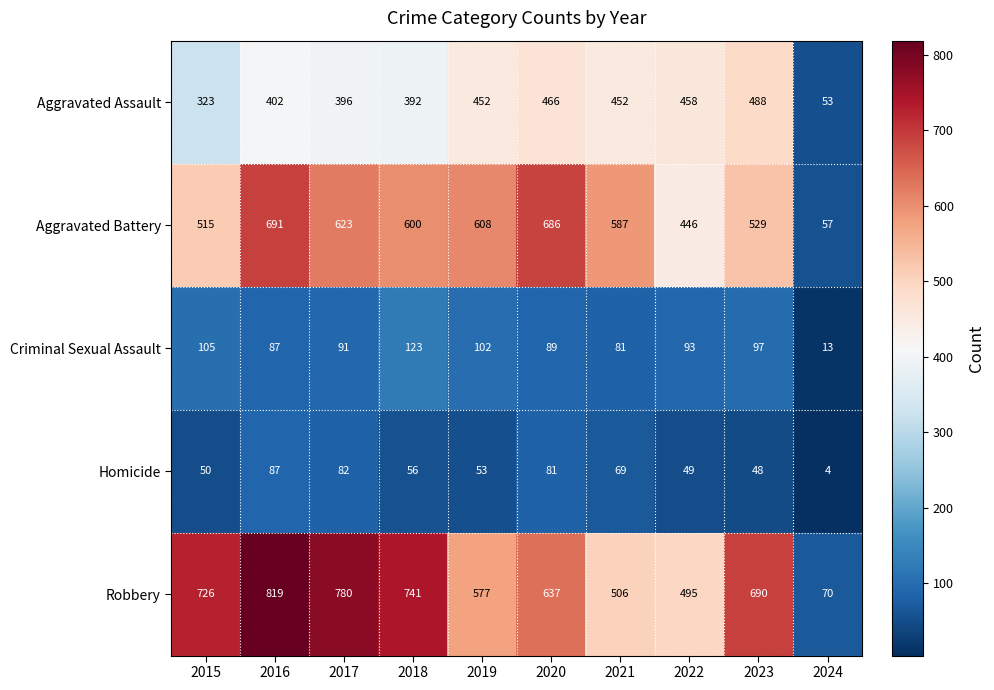

Is the value of Aggravated Assault at 2015 greater than the value of Homicide at 2023?

Yes